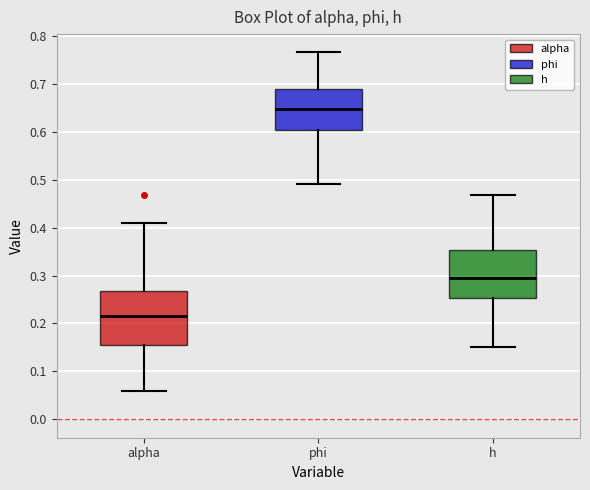

Reading left to right, transcribe this box plot: for each box, give where its median line is, the range the box spans, and where its two whiskers end, as read against the y-axis. The values are not printed on the chart, so give them approximately, as read against the axis.

alpha: median 0.22, box 0.16 to 0.27, whiskers 0.06 to 0.41
phi: median 0.65, box 0.60 to 0.69, whiskers 0.49 to 0.77
h: median 0.30, box 0.25 to 0.35, whiskers 0.15 to 0.47